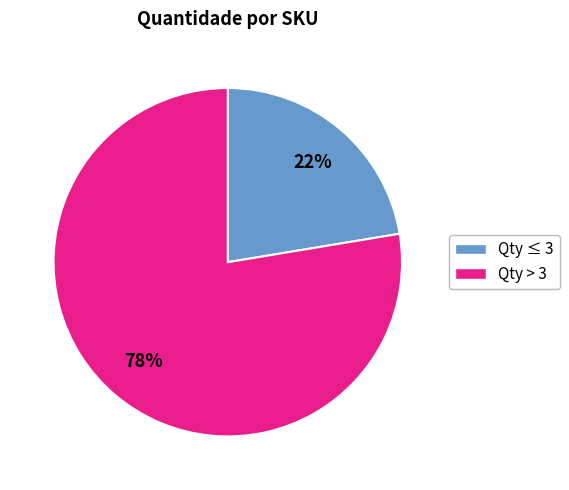

To the nearest percent, what is the average slice percentage?

50%